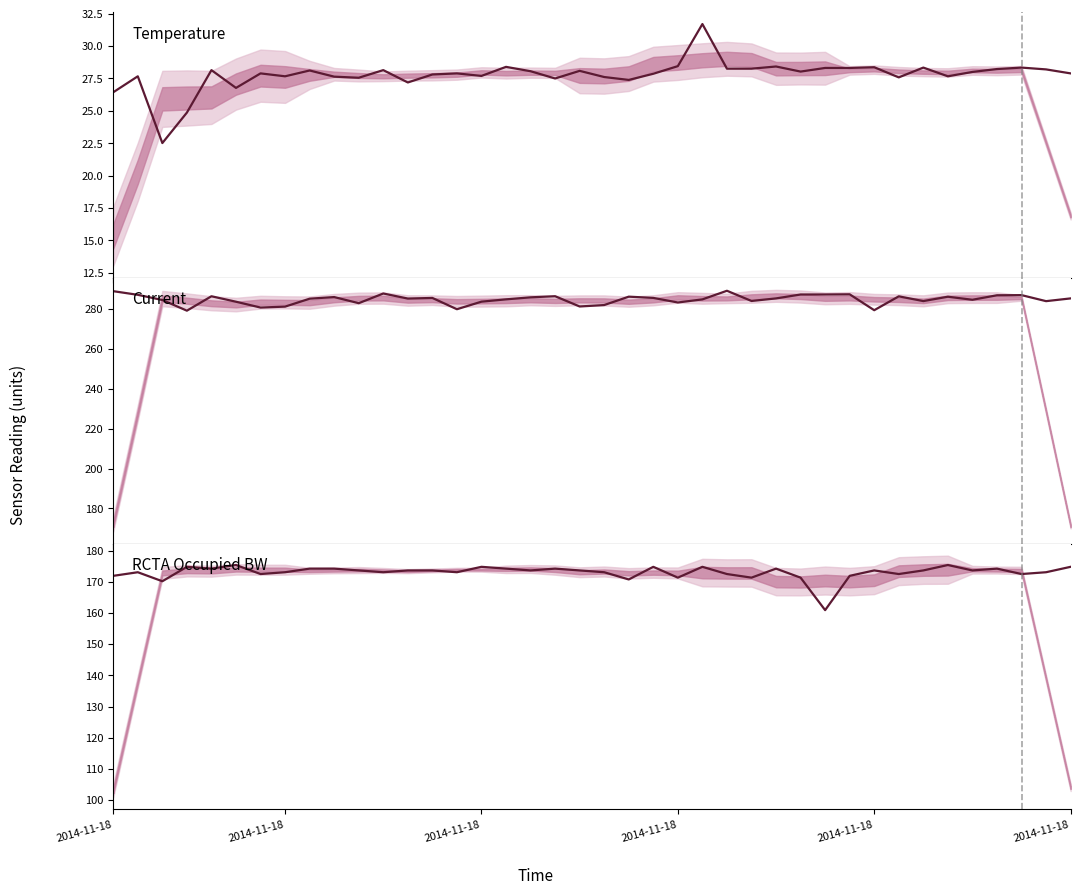

How many lines are shown in the chart?

3